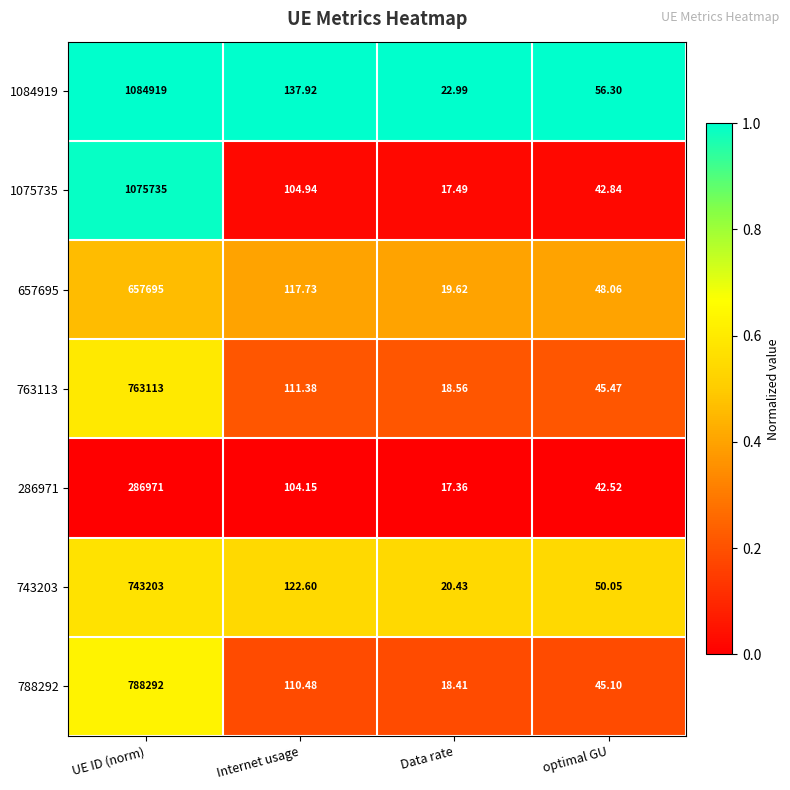

What is the total value across all series at Data rate?

134.9